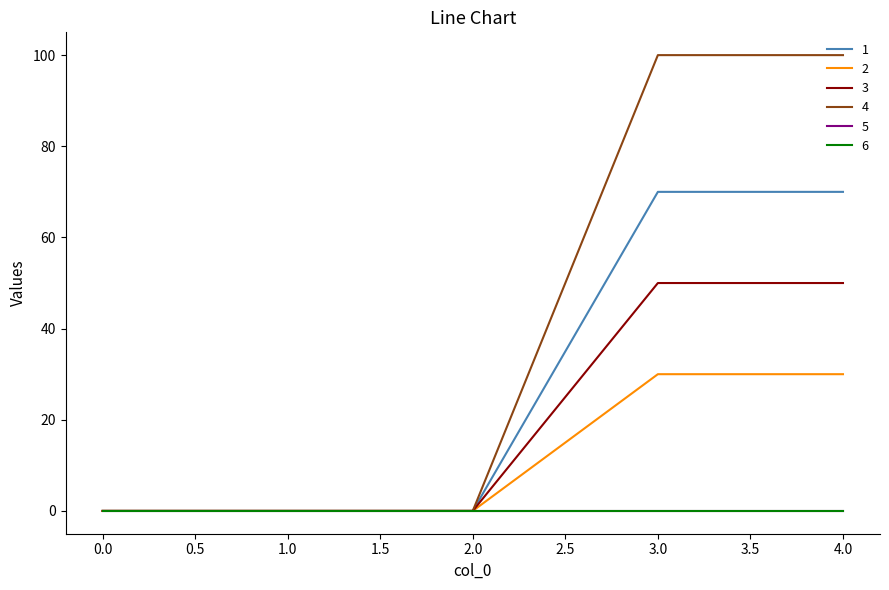

At how many categories does at least one series exceed 87?

2